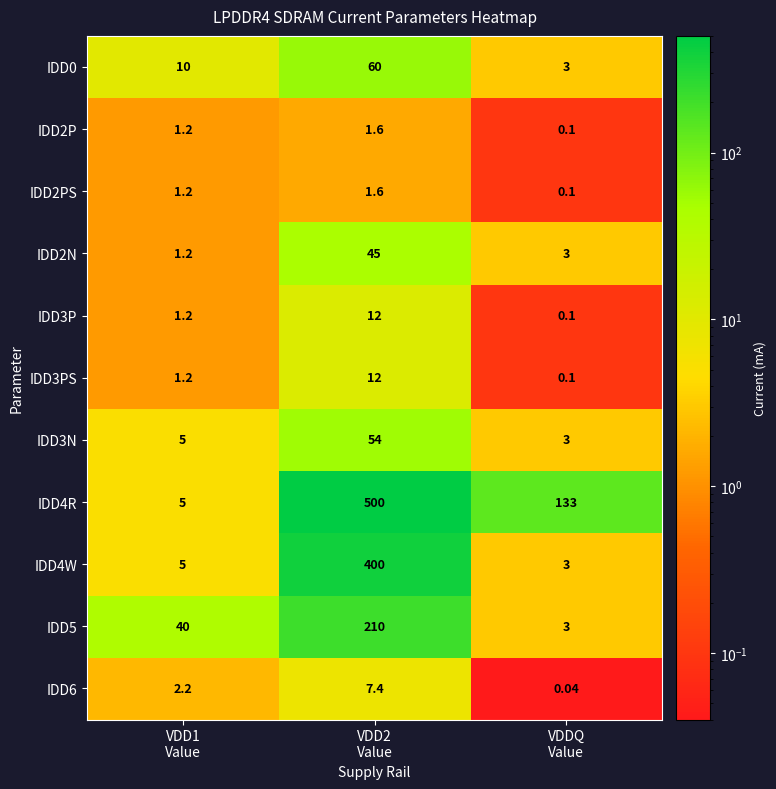

Which label corresponds to the smallest value in the chart?

VDDQ
Value